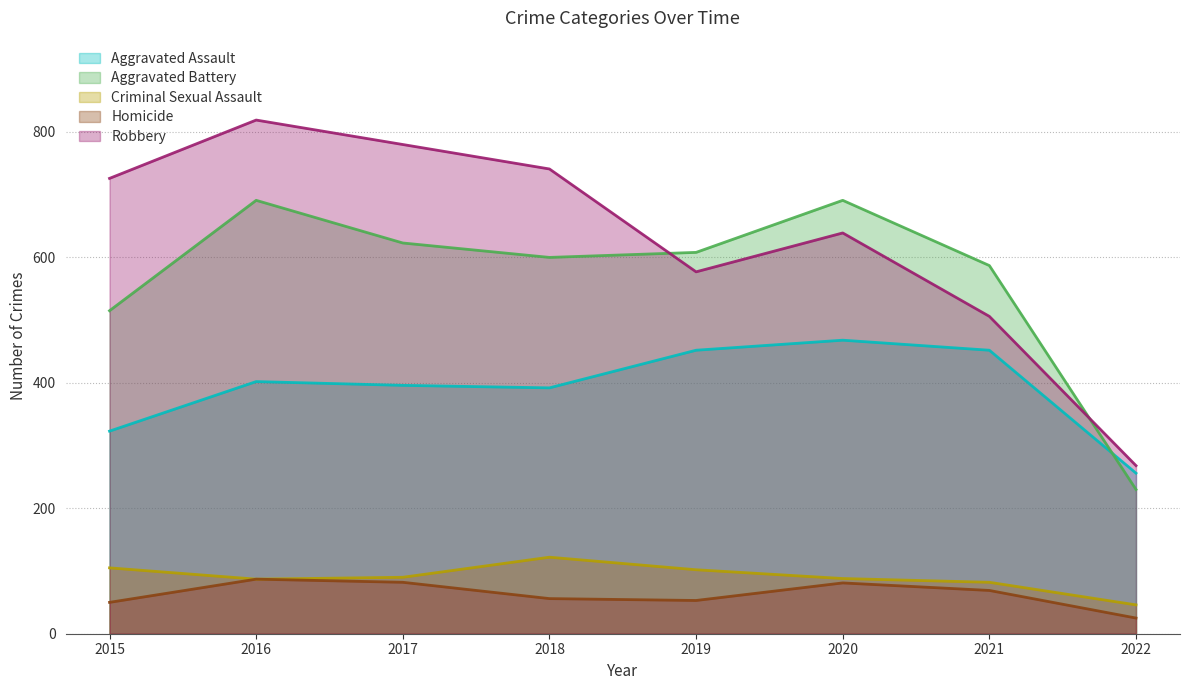

Between 2018 and 2019, which series saw the biggest shift?

Robbery